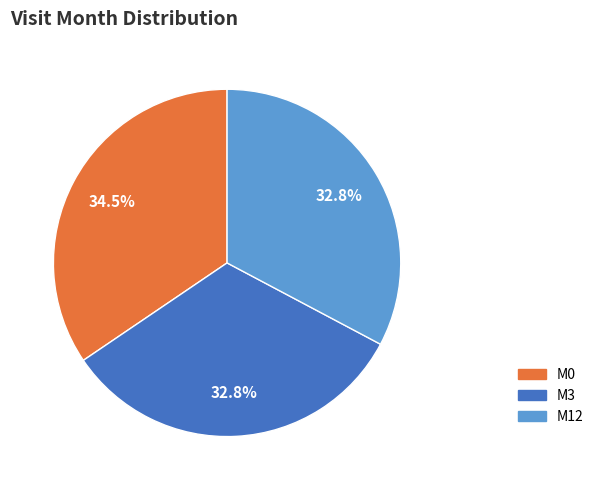

Approximately how many times larger is the value at M3 compared to M12?

1.0